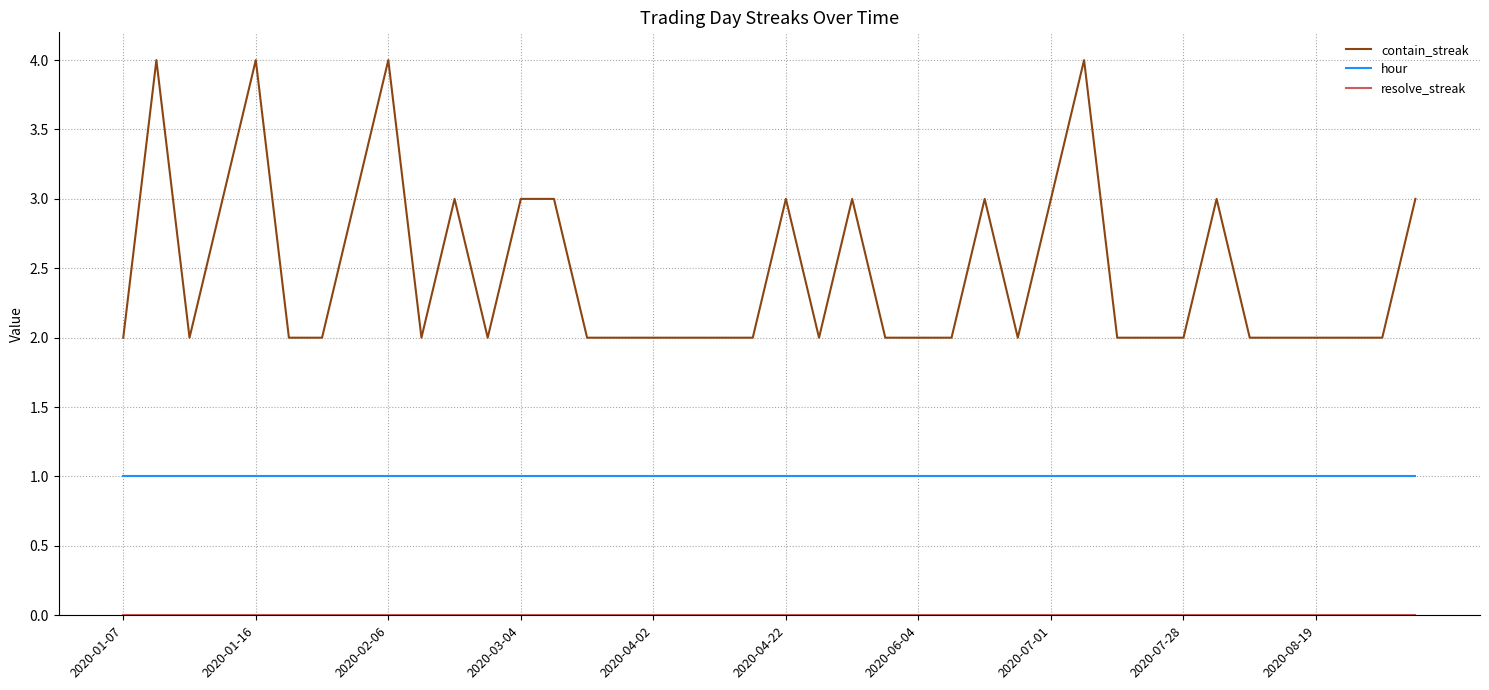

What is the highest value of the contain_streak series?

4